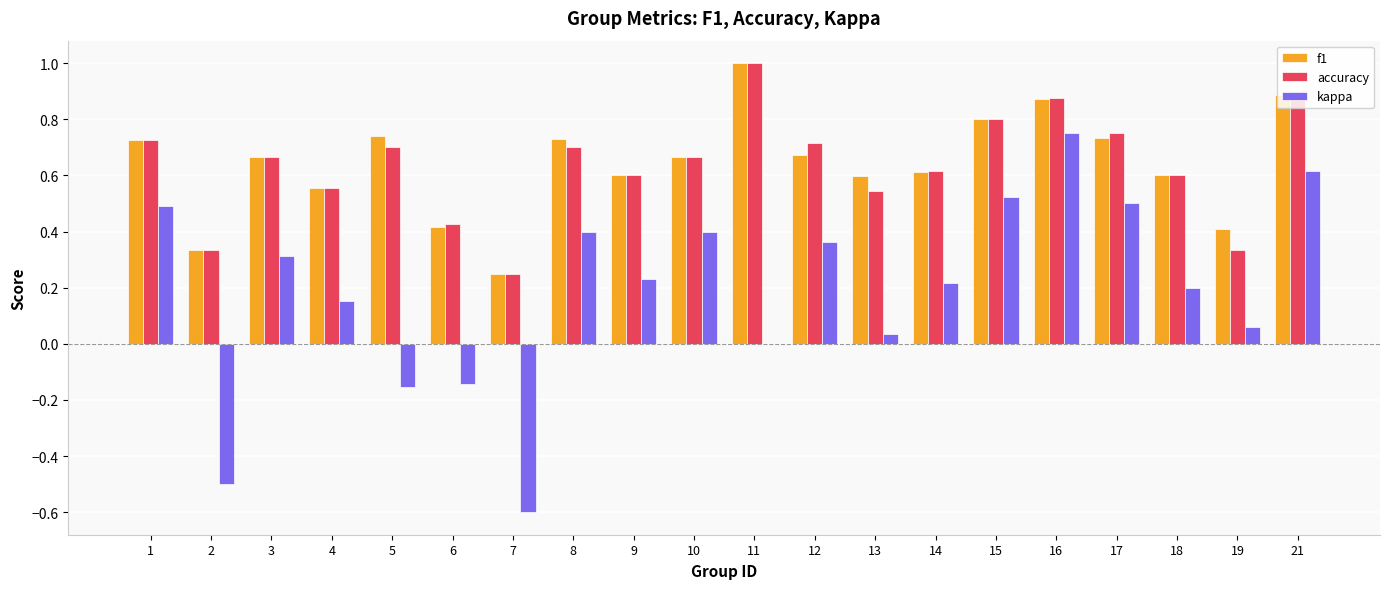

Which series changed the most between 6 and 8?

kappa